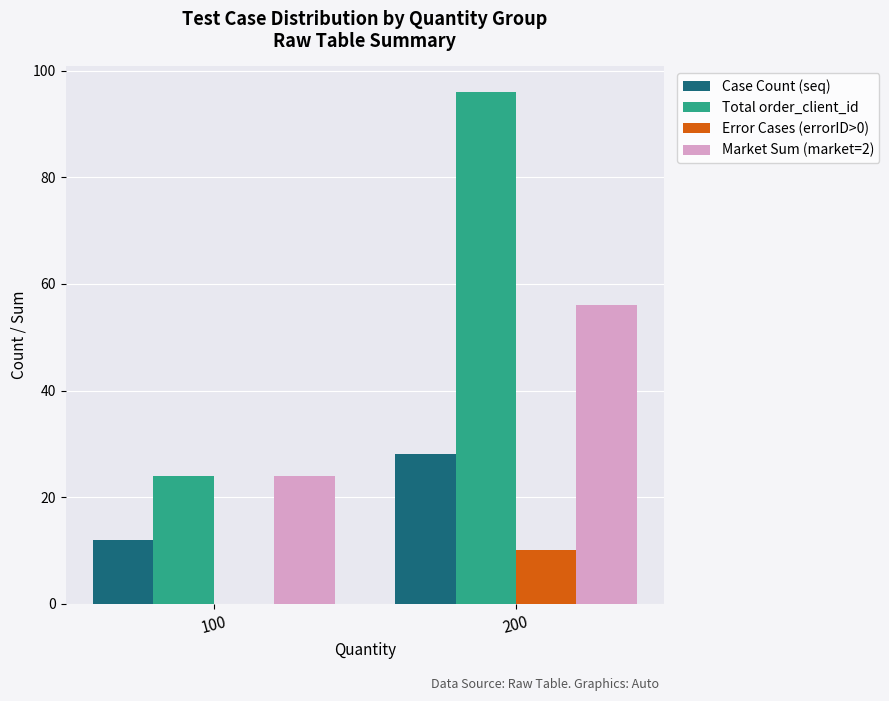

The value of Case Count (seq) at 100 is 12. True or false?

True